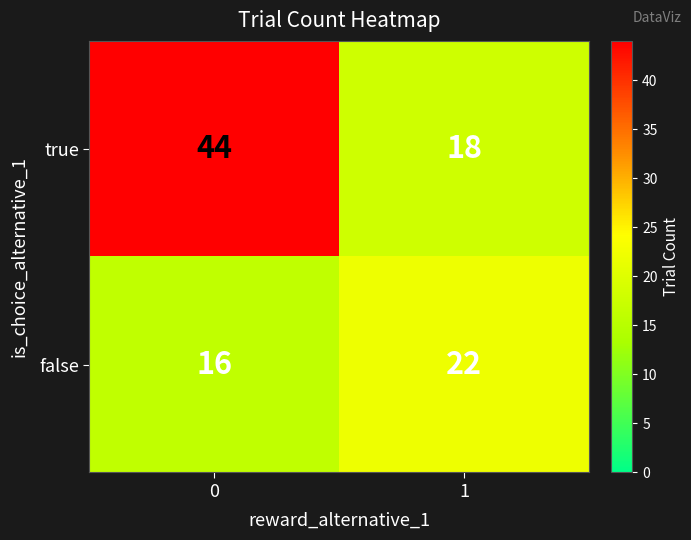

Which series changed the most between 0 and 1?

true